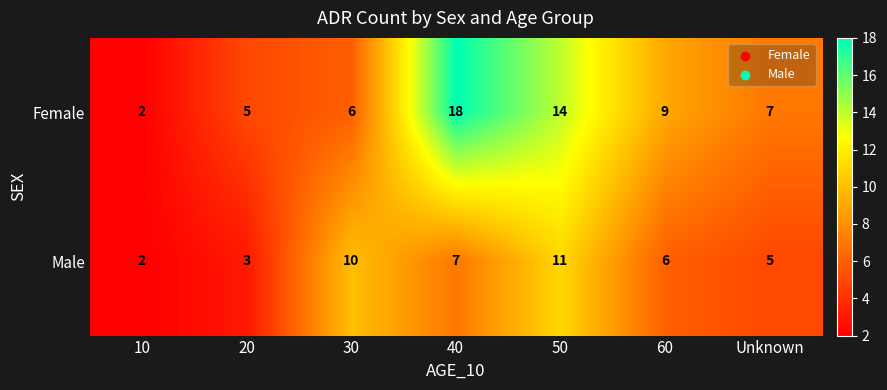

List the series in order of their peak value, highest first.

Female, Male